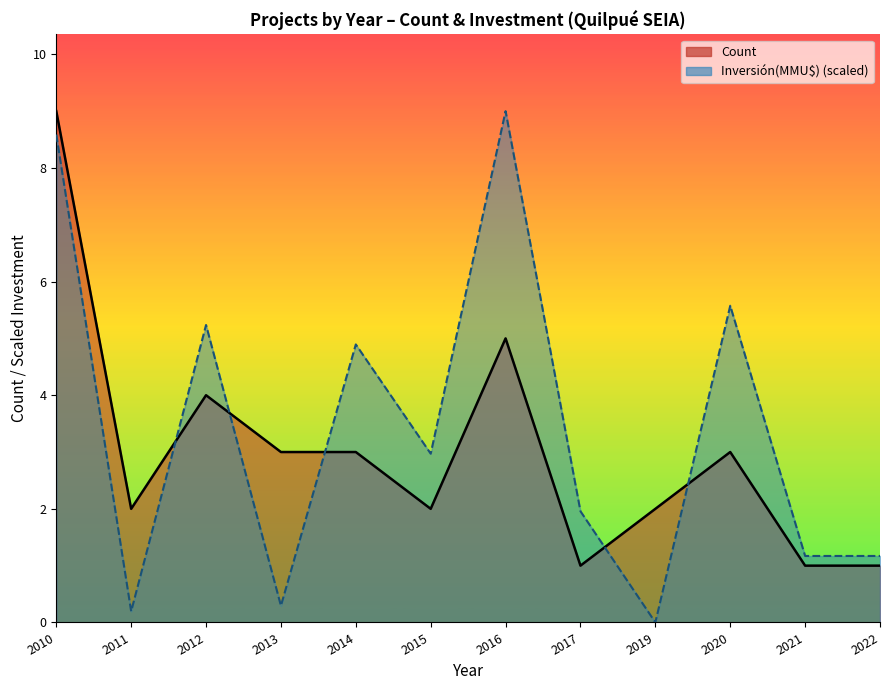

At which category does Inversión(MMU$) reach its first local valley?

2011